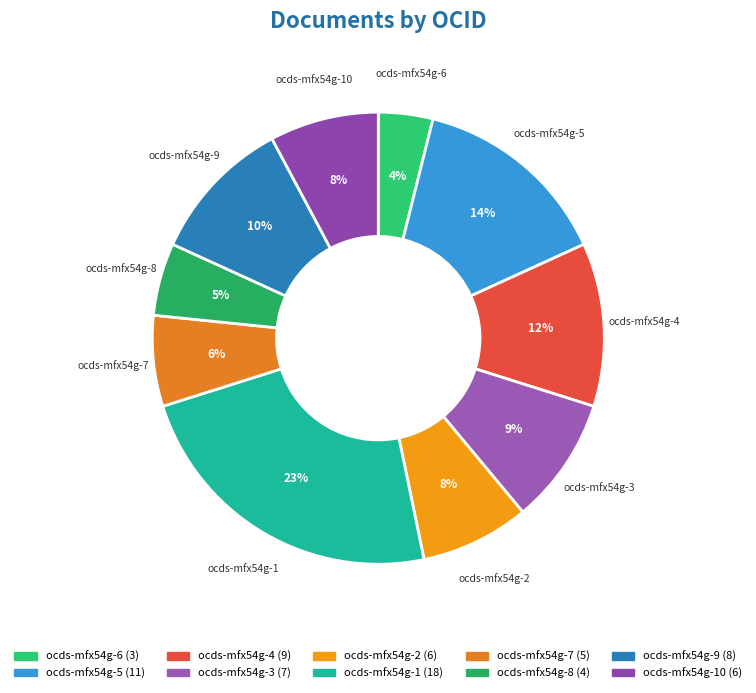

The ocds-mfx54g-2 slice represents 8% of the pie. True or false?

True